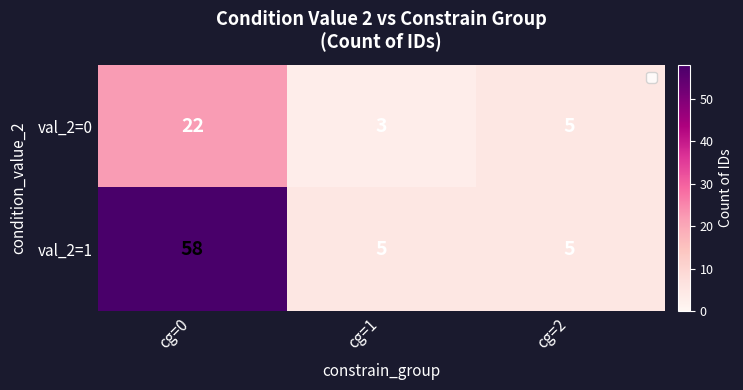

What is the greatest value displayed?

58